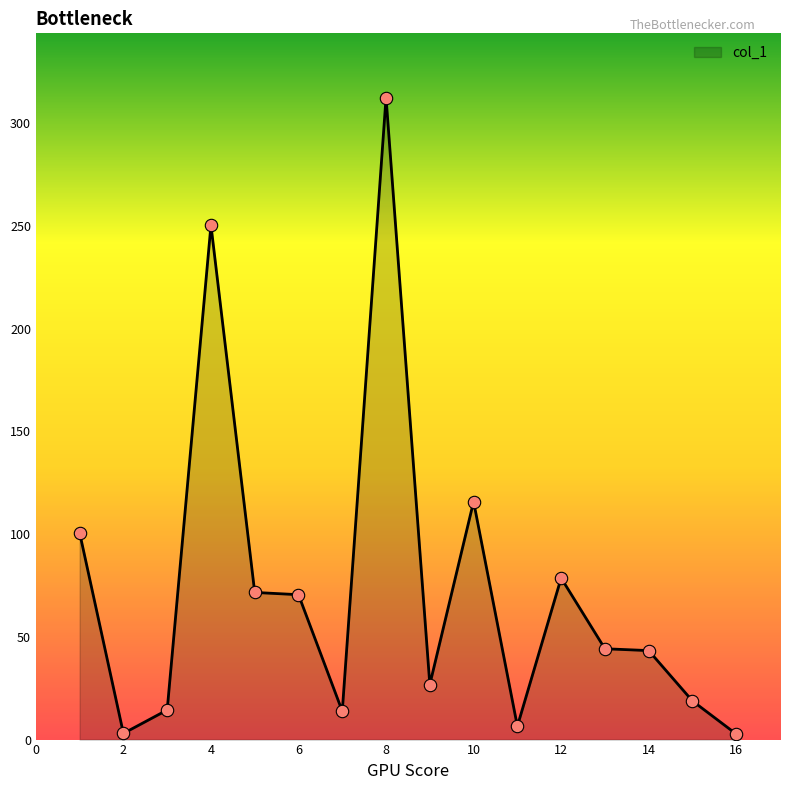

What is the difference between the maximum and minimum values?

309.7